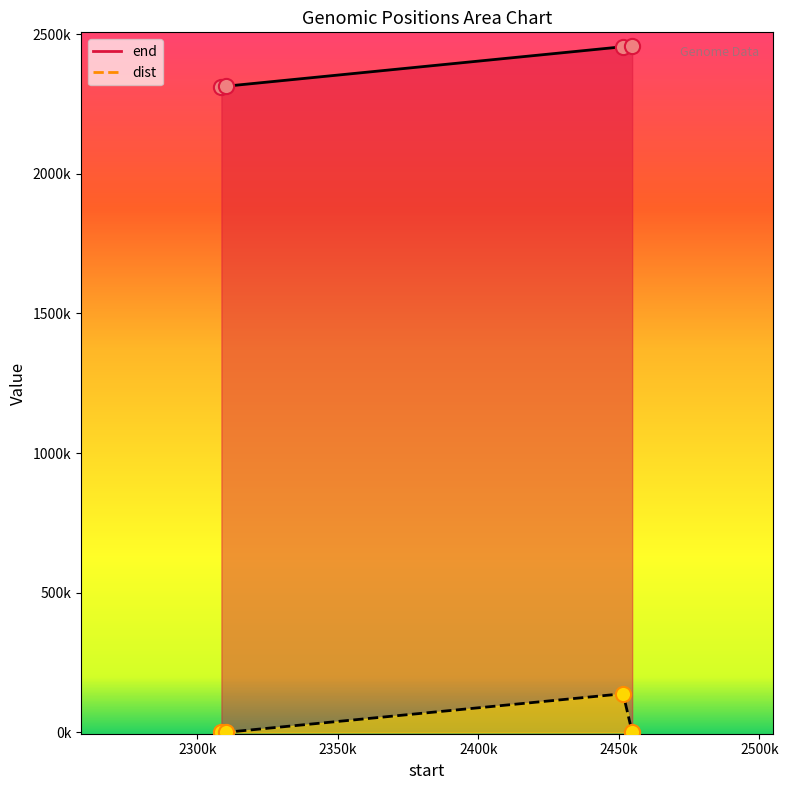

What is the total value across all series at 2308550?

2310157